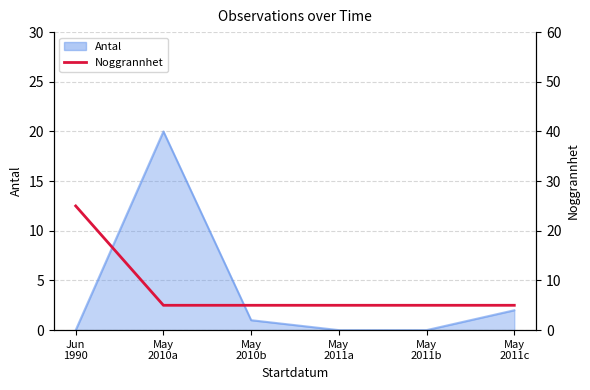

Is it true that the value at May
2010a is 3?

False